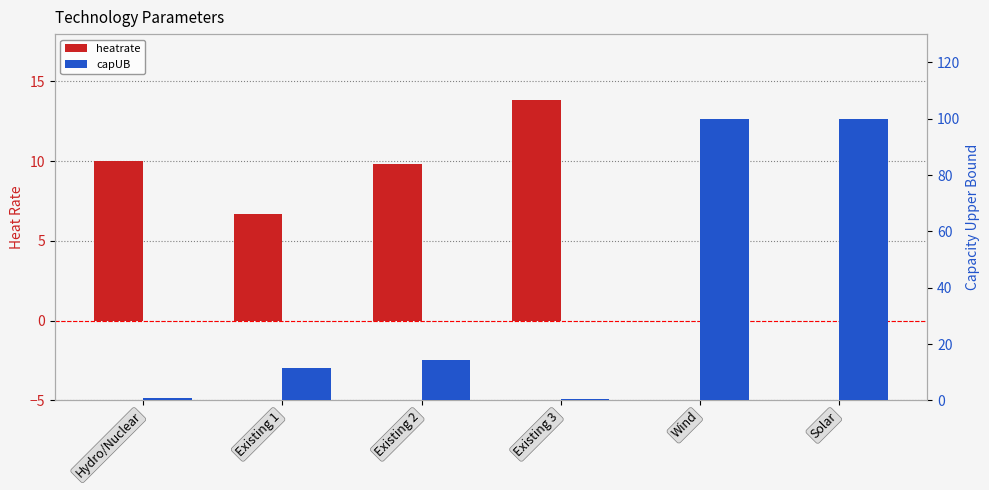

Is it true that heatrate equals 13.8 at Existing 3?

True